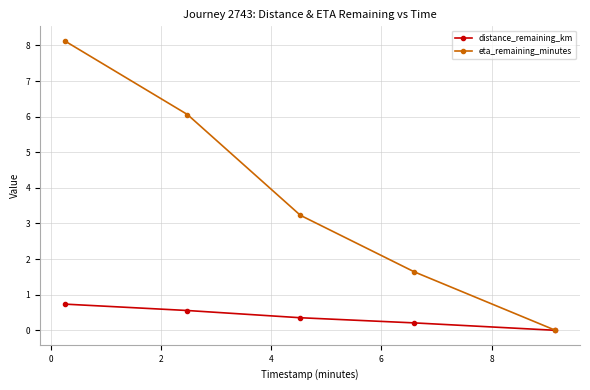

What is the maximum value shown in the chart?

8.1